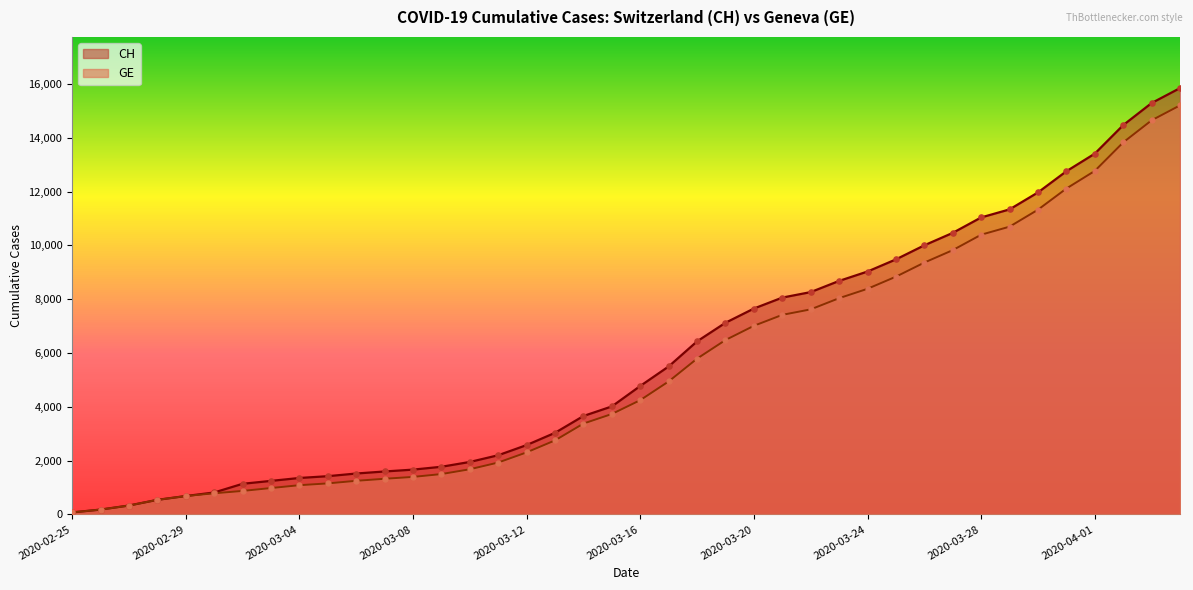

Which series has the largest total across all categories?

CH